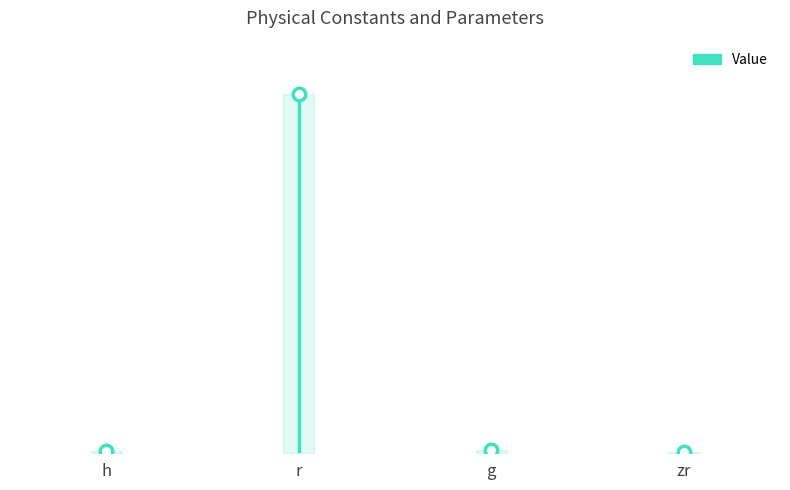

What is the average value?

254.5